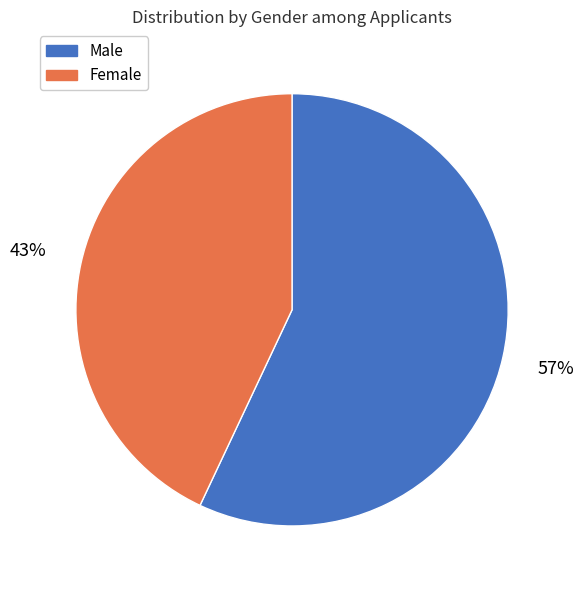

To the nearest percent, what portion does Female represent?

43%